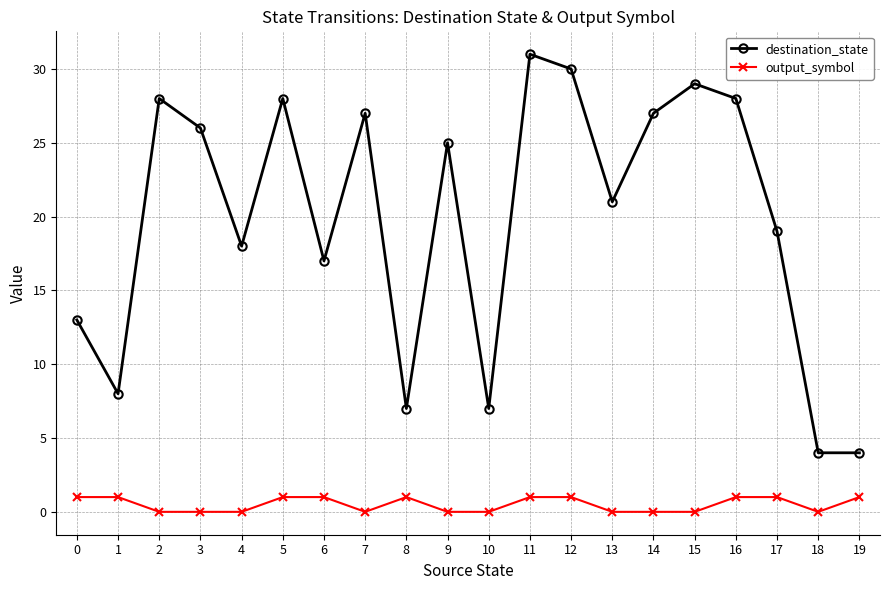

Reading left to right, list all the values displayed in this chart.

destination_state: 13	8	28	26	18	28	17	27	7	25	7	31	30	21	27	29	28	19	4	4
output_symbol: 1	1	0	0	0	1	1	0	1	0	0	1	1	0	0	0	1	1	0	1